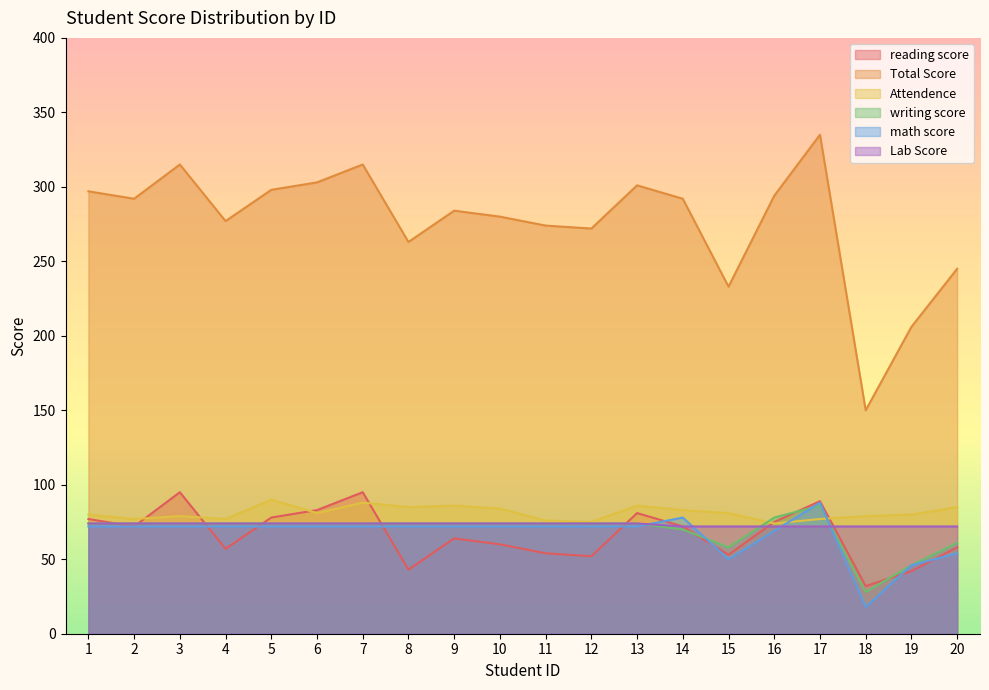

How many times do writing score and Lab Score cross each other?

2